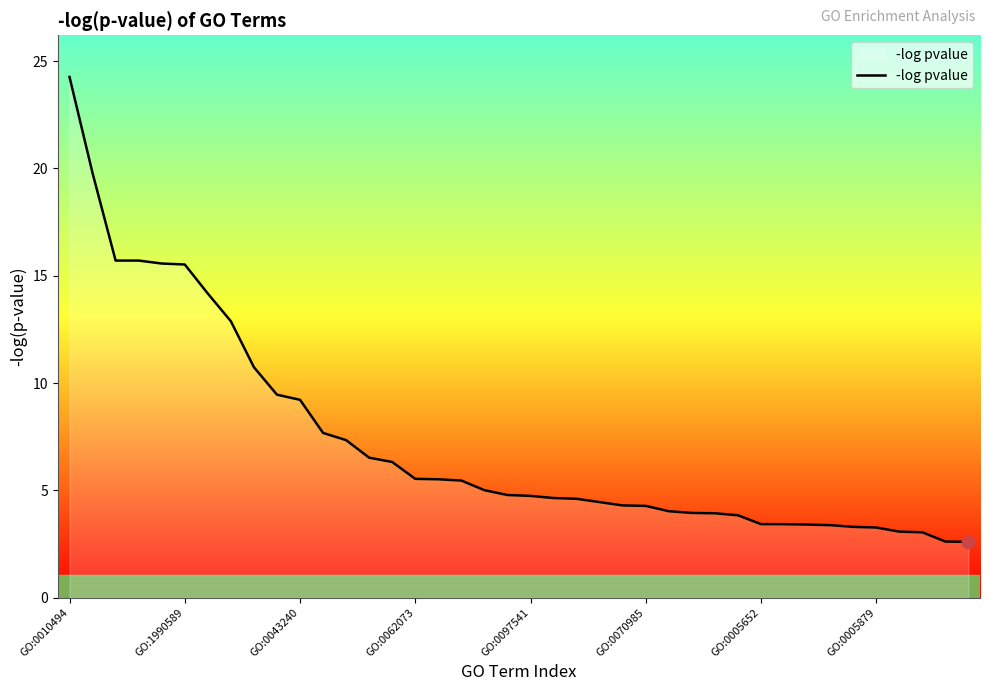

What is the smallest value displayed?

2.6